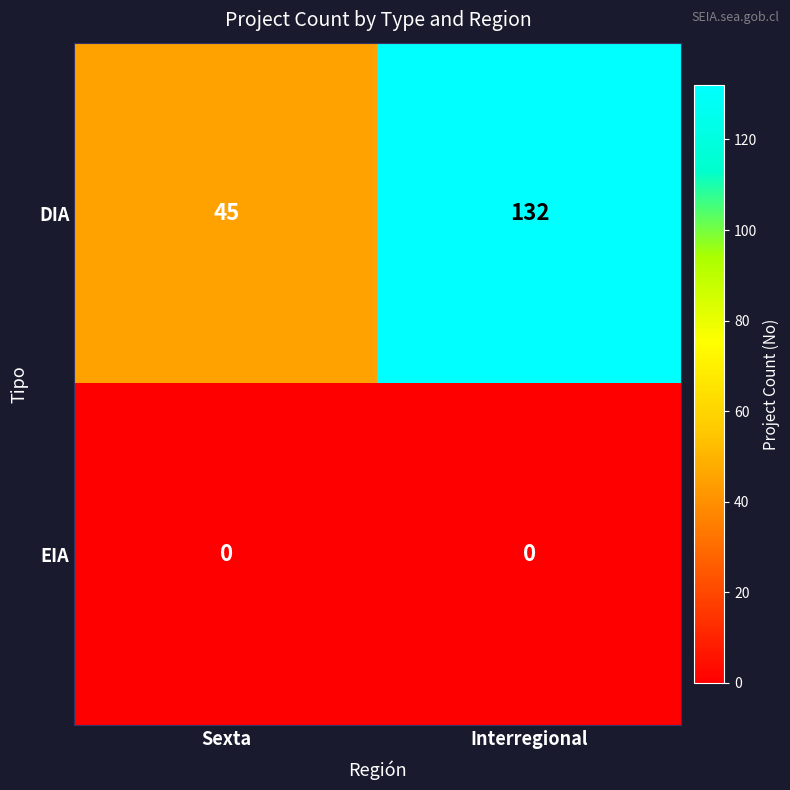

Which series has the widest spread of values?

DIA